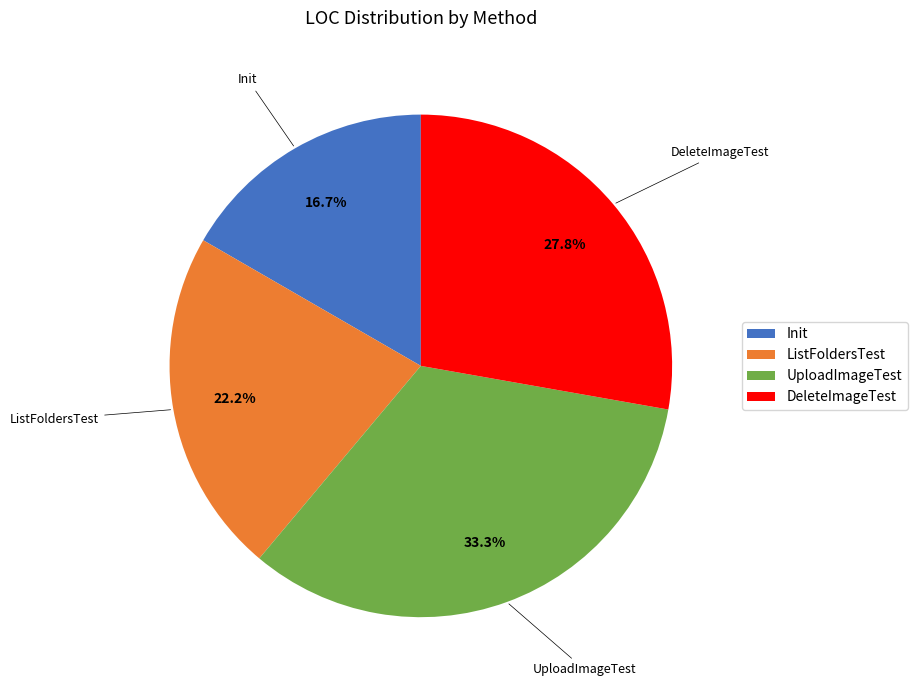

Which slice is the largest?

UploadImageTest